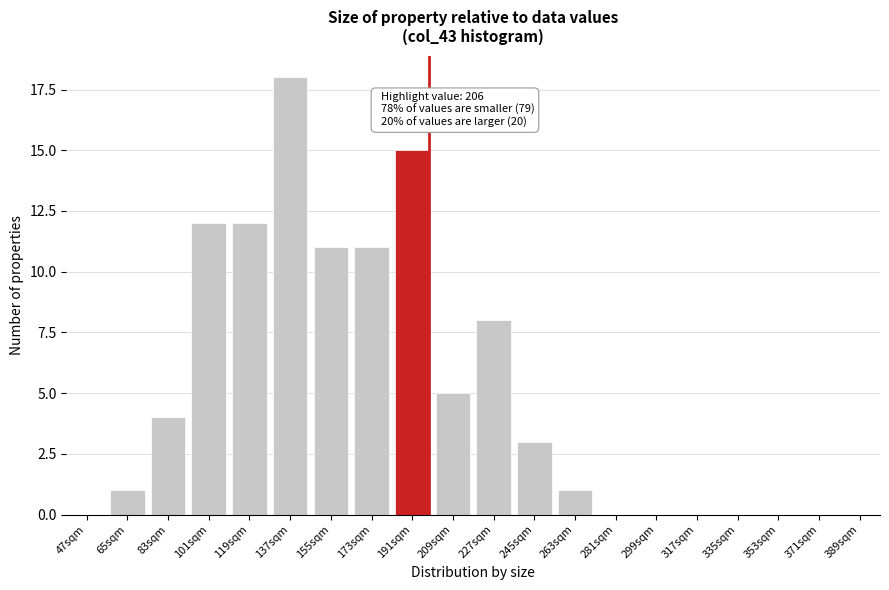

Reading left to right, what are all the values shown in this chart?

47sqm=0	65sqm=1	83sqm=4	101sqm=12	119sqm=12	137sqm=18	155sqm=11	173sqm=11	191sqm=15	209sqm=5	227sqm=8	245sqm=3	263sqm=1	281sqm=0	299sqm=0	317sqm=0	335sqm=0	353sqm=0	371sqm=0	389sqm=0